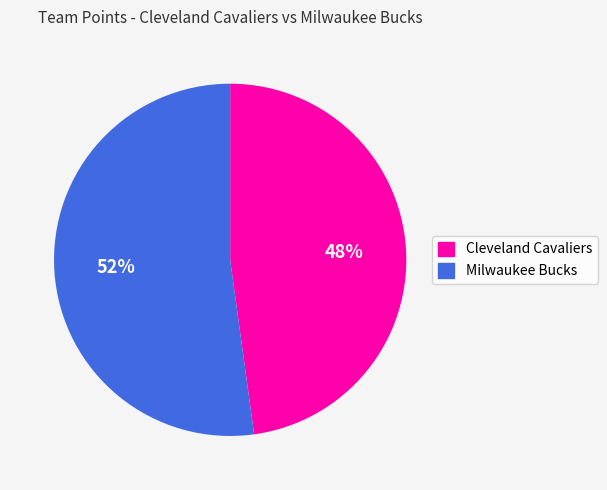

The Cleveland Cavaliers slice represents 48% of the pie. True or false?

True